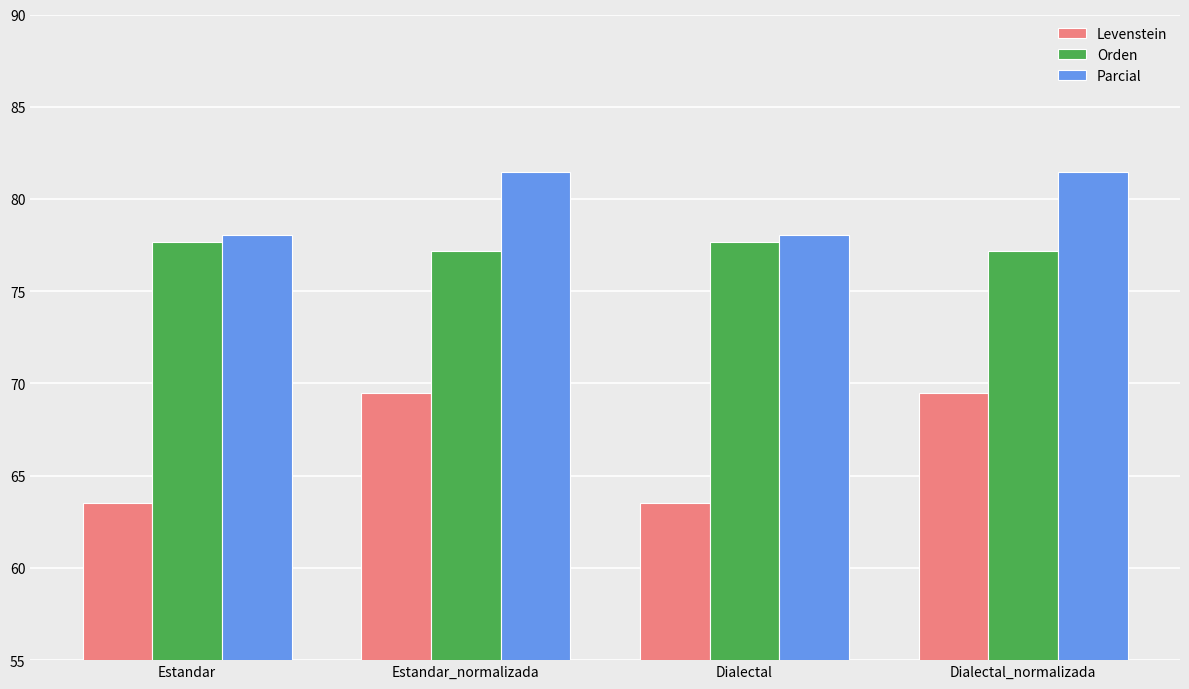

Reading left to right, extract all data points from this chart.

Levenstein: 63.5	69.5	63.5	69.5
Orden: 77.7	77.2	77.7	77.2
Parcial: 78.1	81.5	78.1	81.5